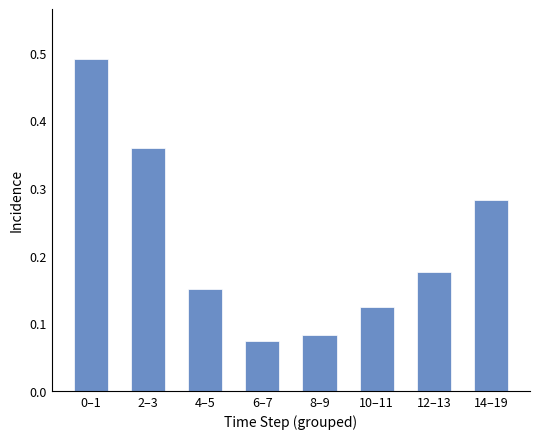

What is the sum of all values?

1.7